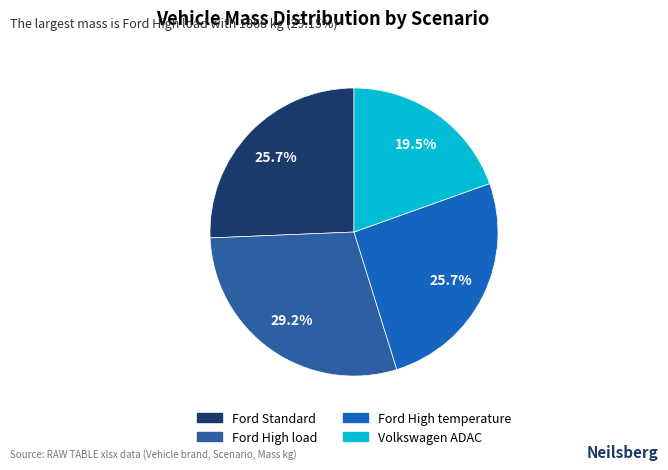

Count the number of slices in the pie.

4